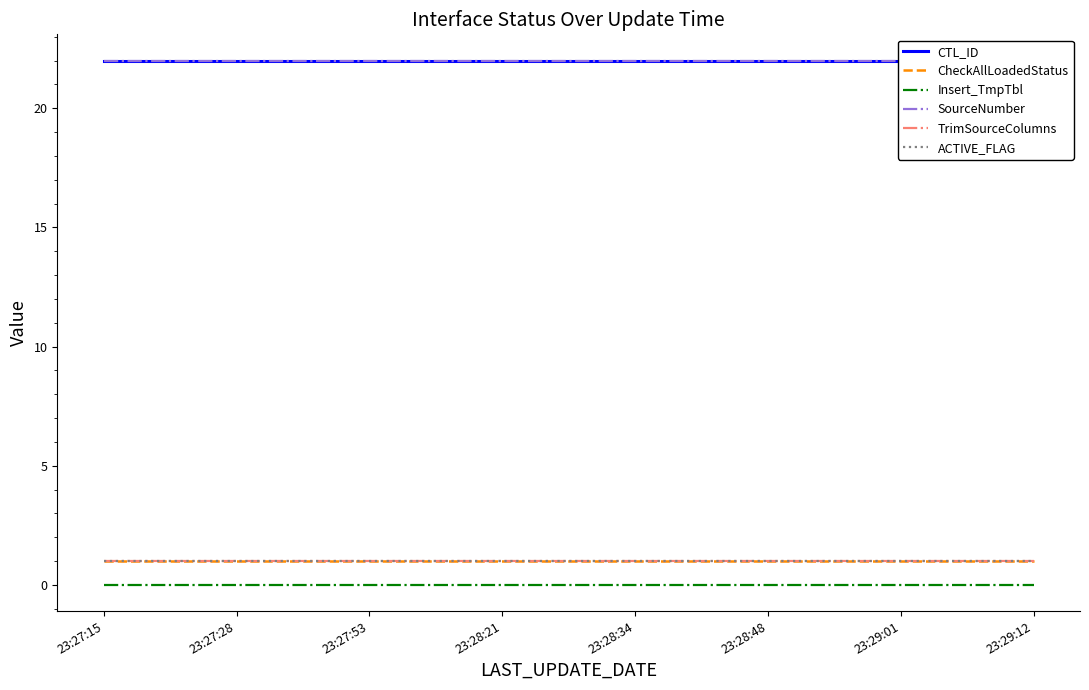

Reading left to right, extract all data points from this chart.

CTL_ID: 23:27:15=22	23:27:28=22	23:27:53=22	23:28:21=22	23:28:34=22	23:28:48=22	23:29:01=22	23:29:12=22
CheckAllLoadedStatus: 23:27:15=1	23:27:28=1	23:27:53=1	23:28:21=1	23:28:34=1	23:28:48=1	23:29:01=1	23:29:12=1
Insert_TmpTbl: 23:27:15=0	23:27:28=0	23:27:53=0	23:28:21=0	23:28:34=0	23:28:48=0	23:29:01=0	23:29:12=0
SourceNumber: 23:27:15=22	23:27:28=22	23:27:53=22	23:28:21=22	23:28:34=22	23:28:48=22	23:29:01=22	23:29:12=22
TrimSourceColumns: 23:27:15=1	23:27:28=1	23:27:53=1	23:28:21=1	23:28:34=1	23:28:48=1	23:29:01=1	23:29:12=1
ACTIVE_FLAG: 23:27:15=1	23:27:28=1	23:27:53=1	23:28:21=1	23:28:34=1	23:28:48=1	23:29:01=1	23:29:12=1